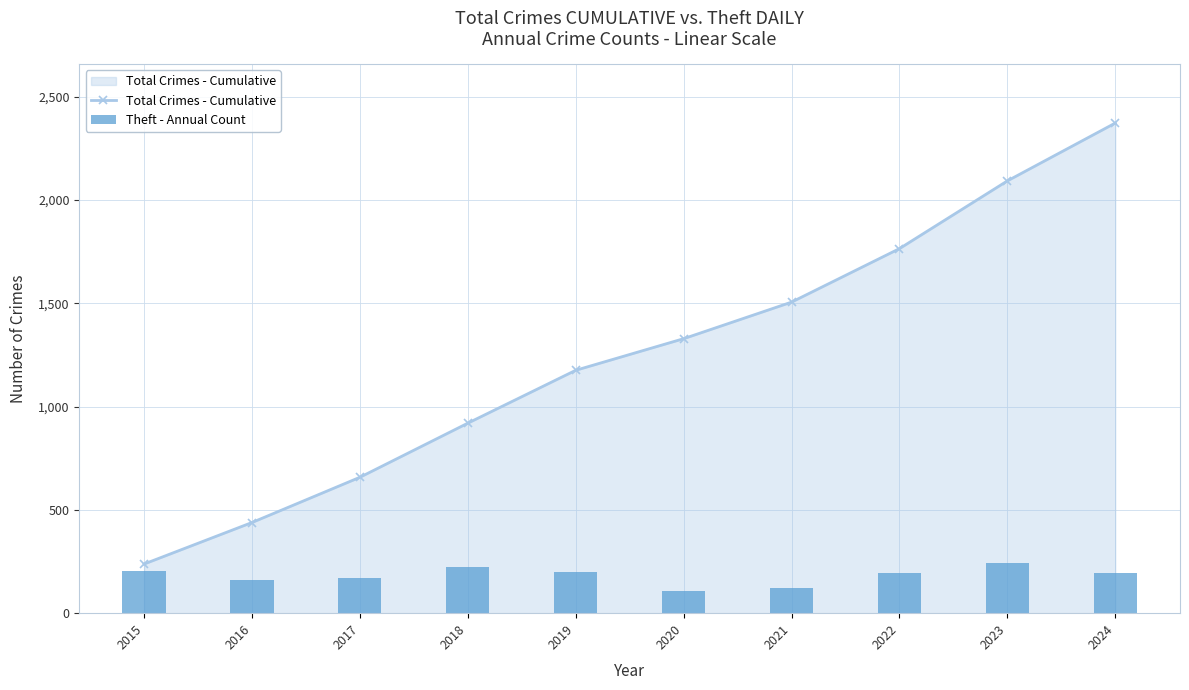

What value does the Theft - Annual Count series have at 2018, to the nearest 5?

220